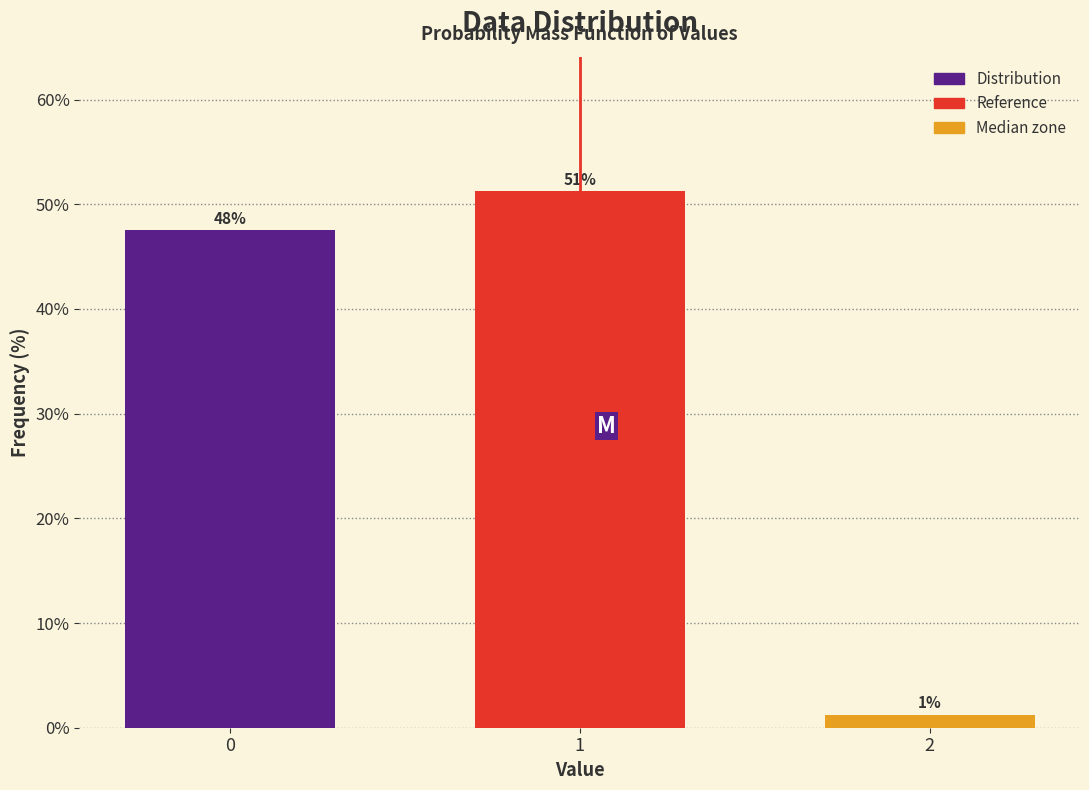

How many bars are there in total?

3